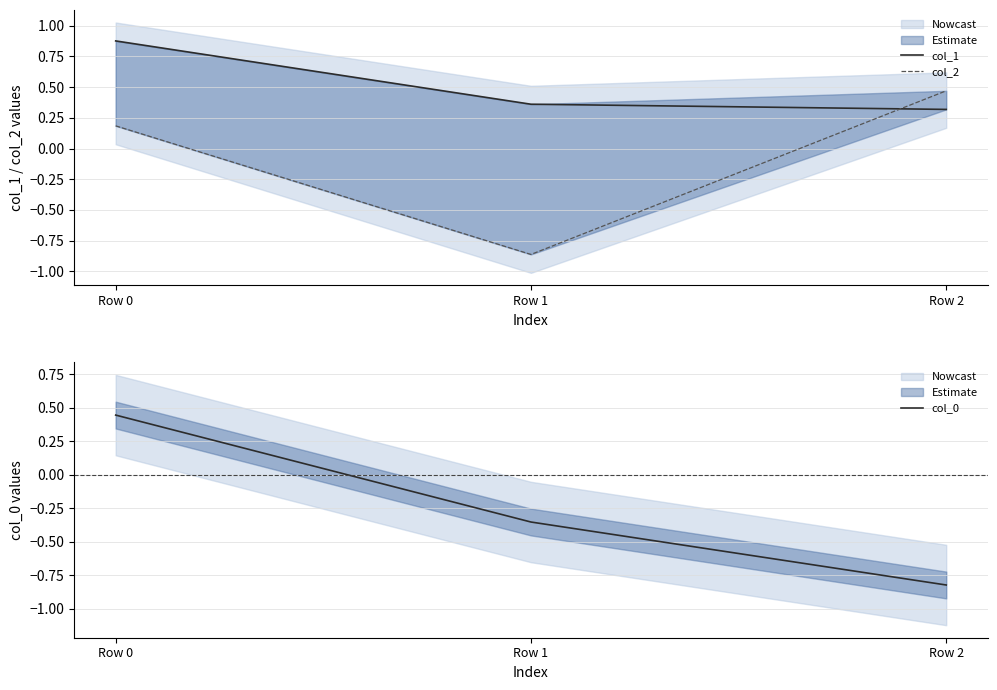

At which category does the chart reach its peak across all series?

Row 0